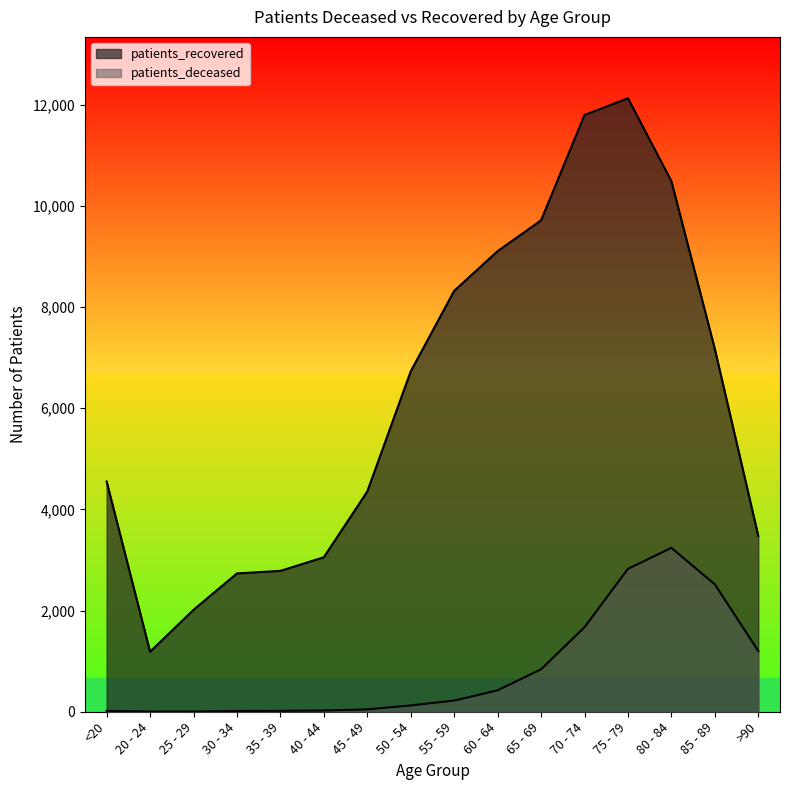

What is the difference between the maximum and minimum values in the patients_recovered series?

10943